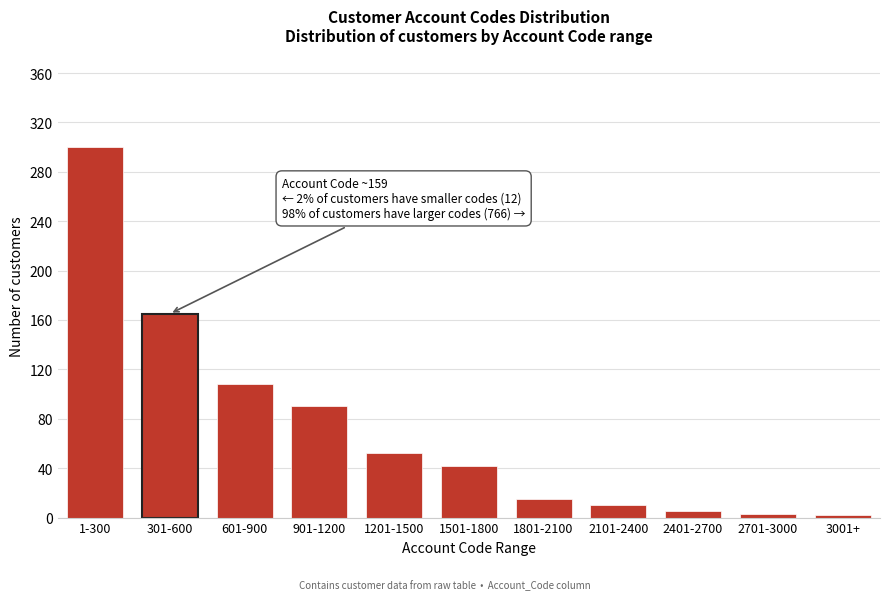

At which label is the value closest to 151?

301-600